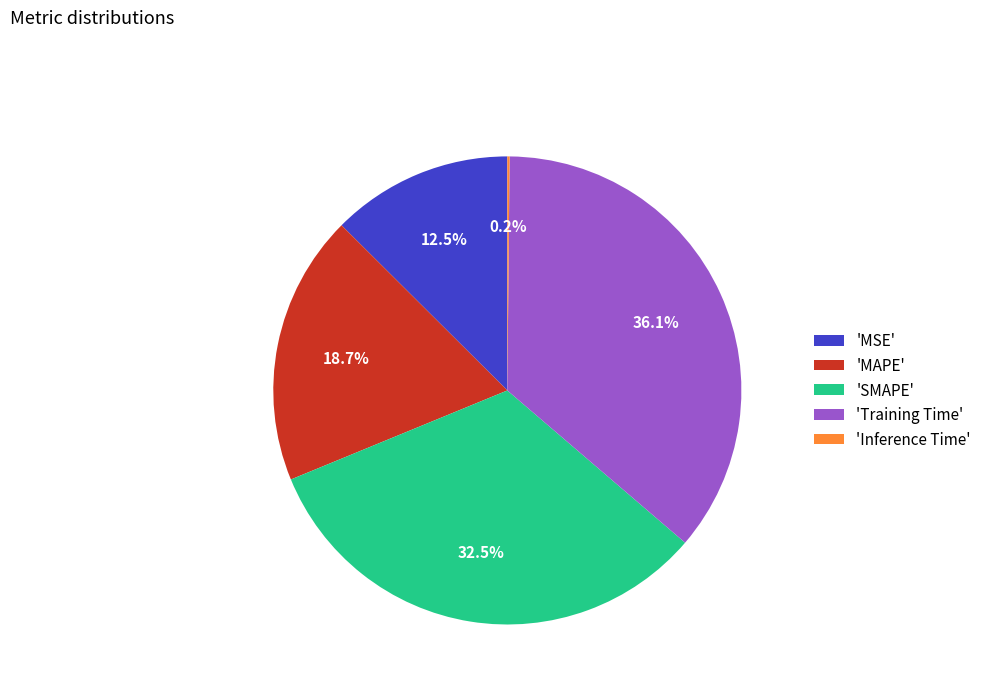

What percentage do 'MSE' and 'MAPE' together represent?

31.2%